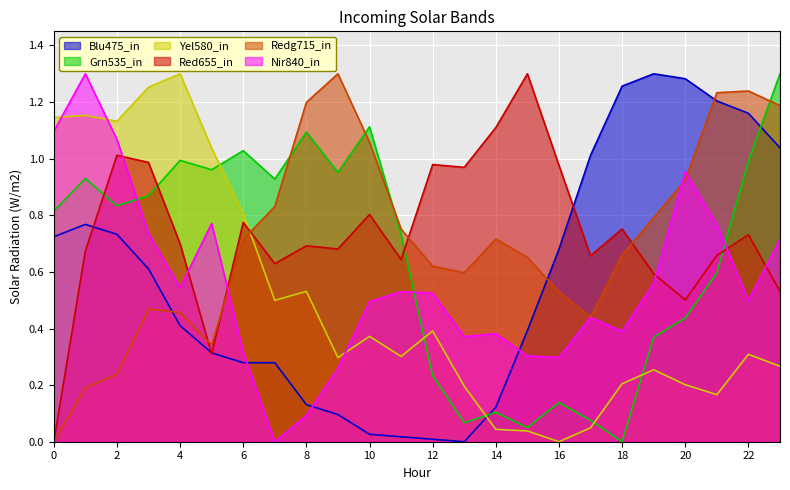

Where do ATT11 and ATT9 first cross each other?

5 and 6